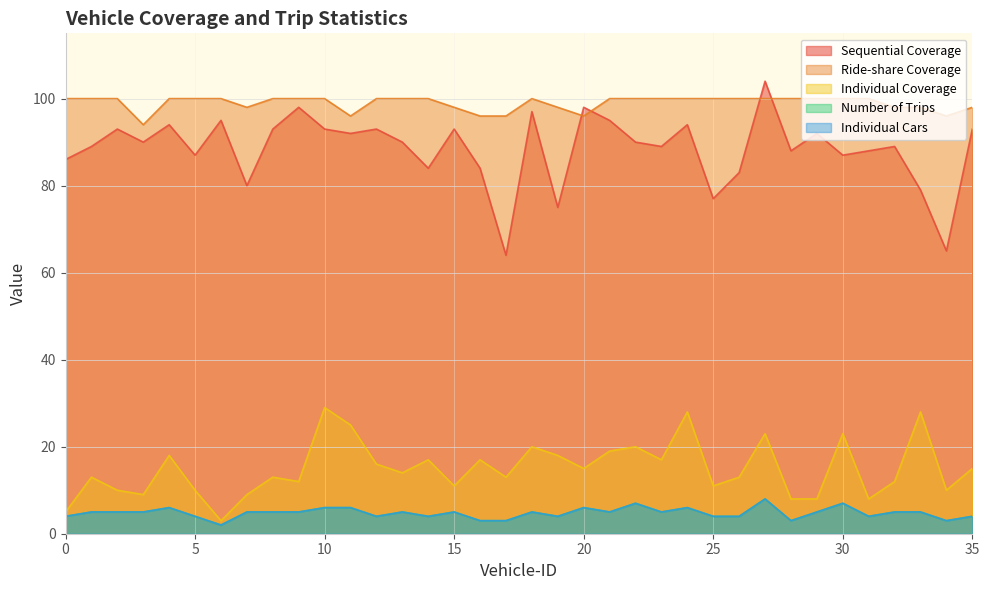

Which series changed the most between 11 and 28?

Individual Coverage